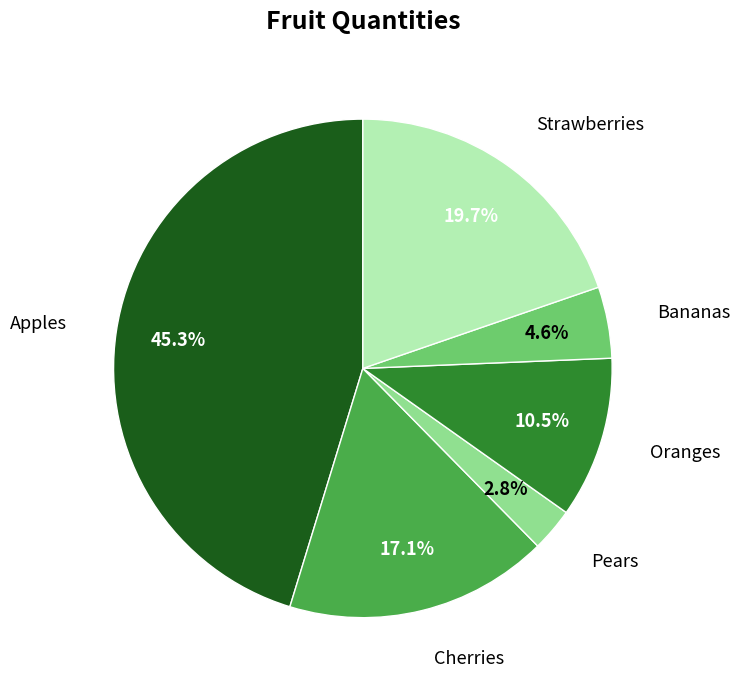

How many slices are in this pie chart?

6